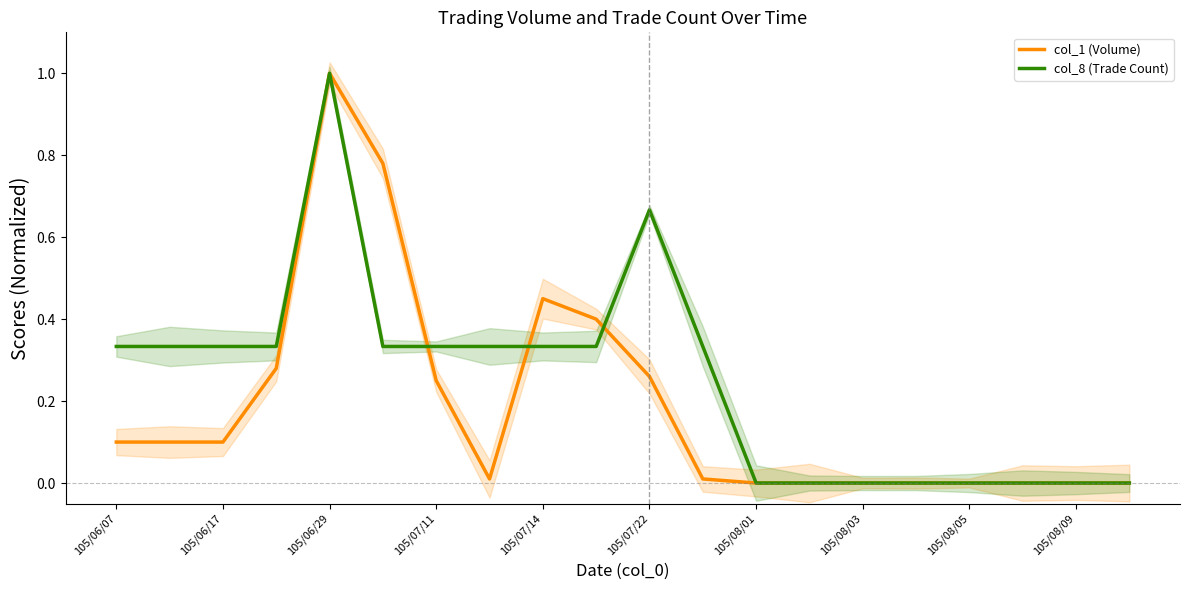

True or false: col_8 (Trade Count) and col_1 (Volume) cross at least once.

True